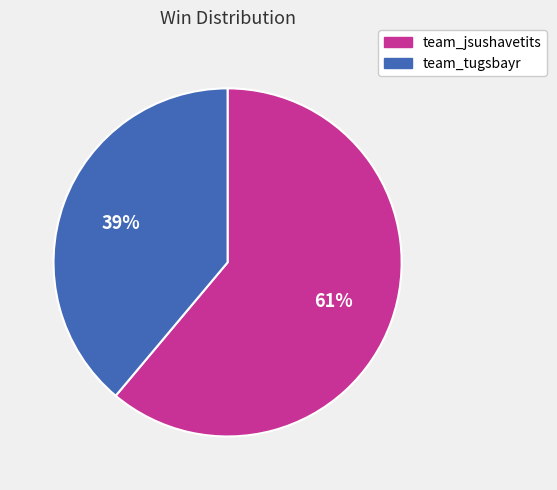

Which slice is the largest?

team_jsushavetits